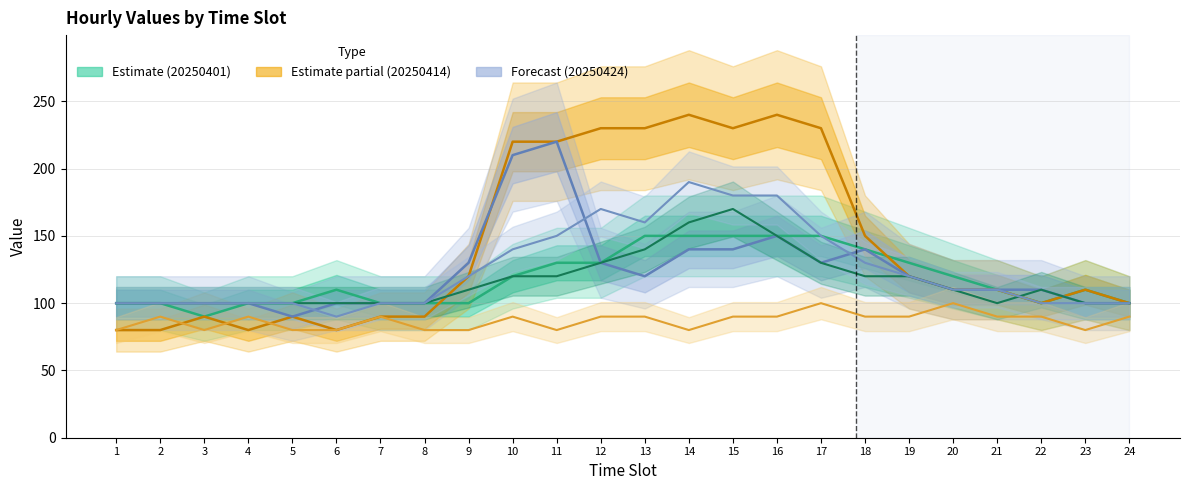

What is the value of the 20250515 point at the 12th from the left?

130